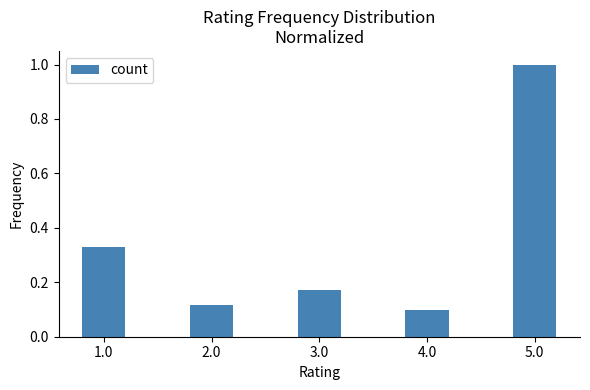

What is the label of the 2nd bar from the right?

4.0